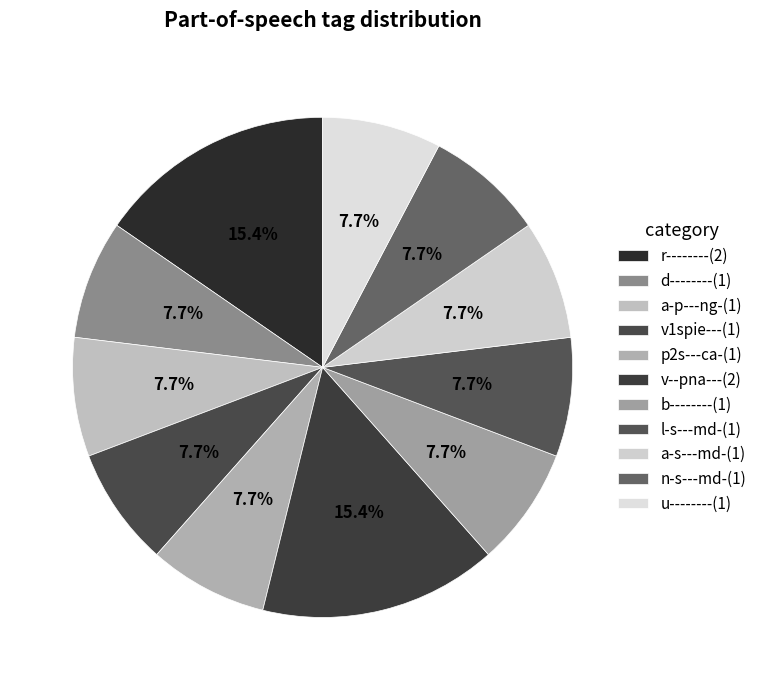

Between l-s---md- and b--------, which is larger?

l-s---md-